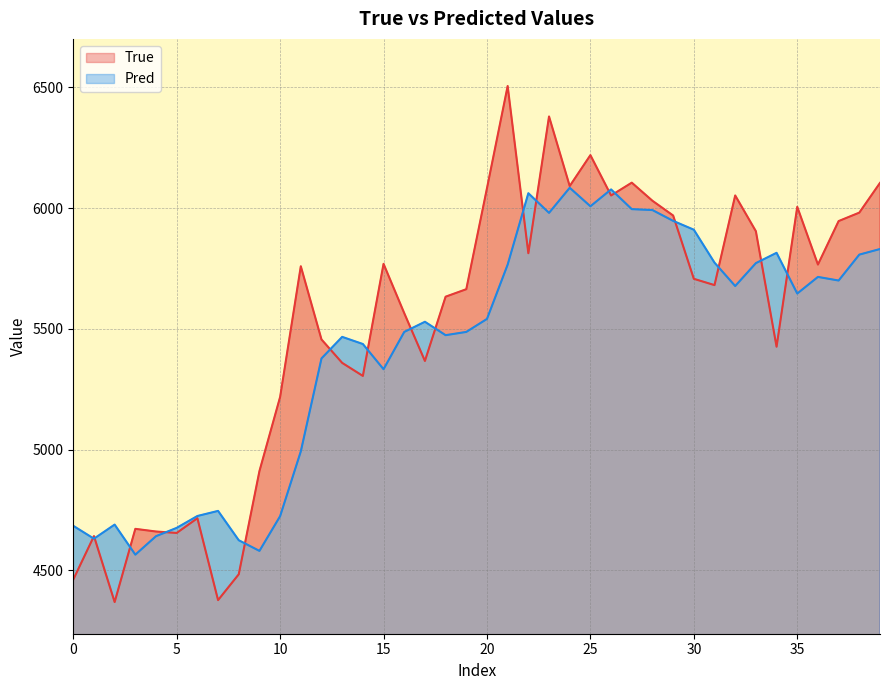

What is the greatest value displayed?

6505.0